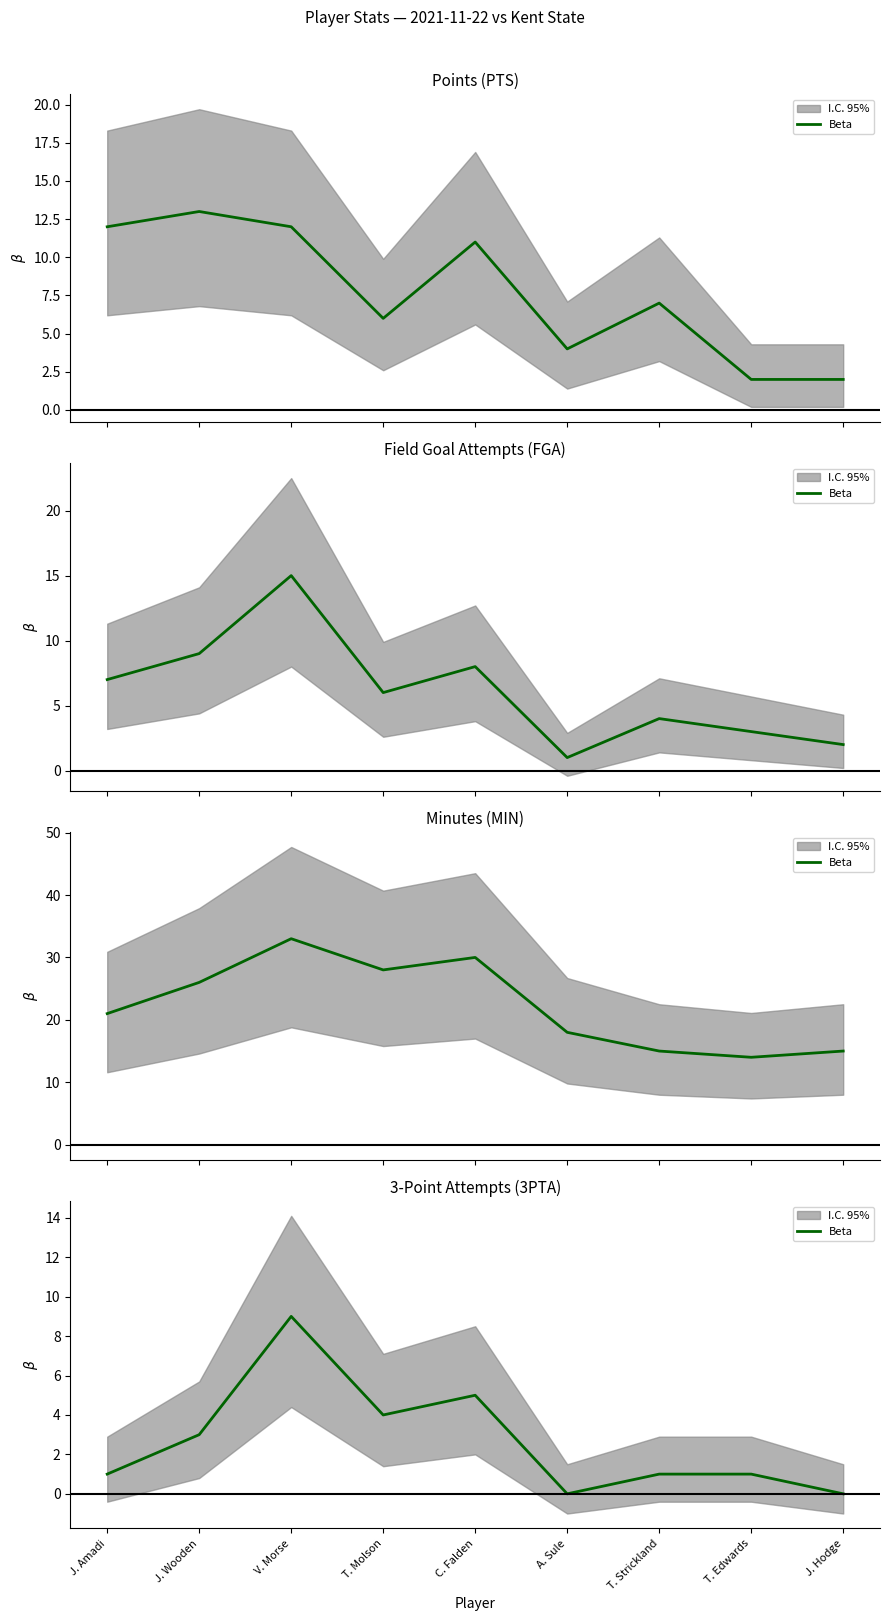

Read the value at C. Falden.

5